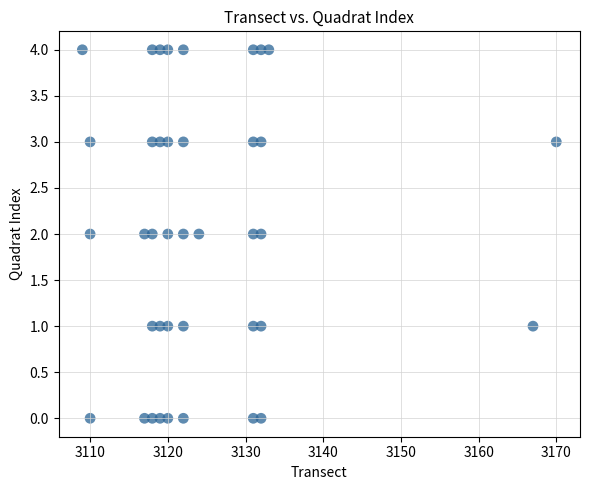

What is the range of X values (max minus min)?

61